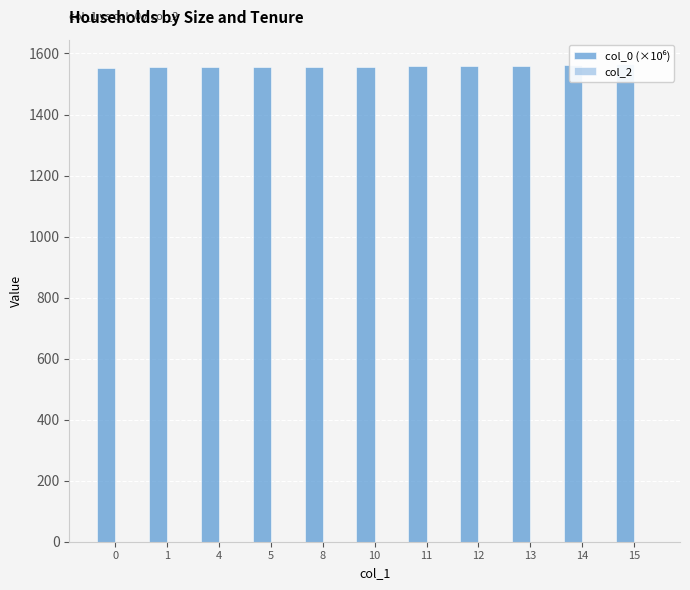

Is it true that col_0 (×10⁶) equals 2585.4 at 10?

False